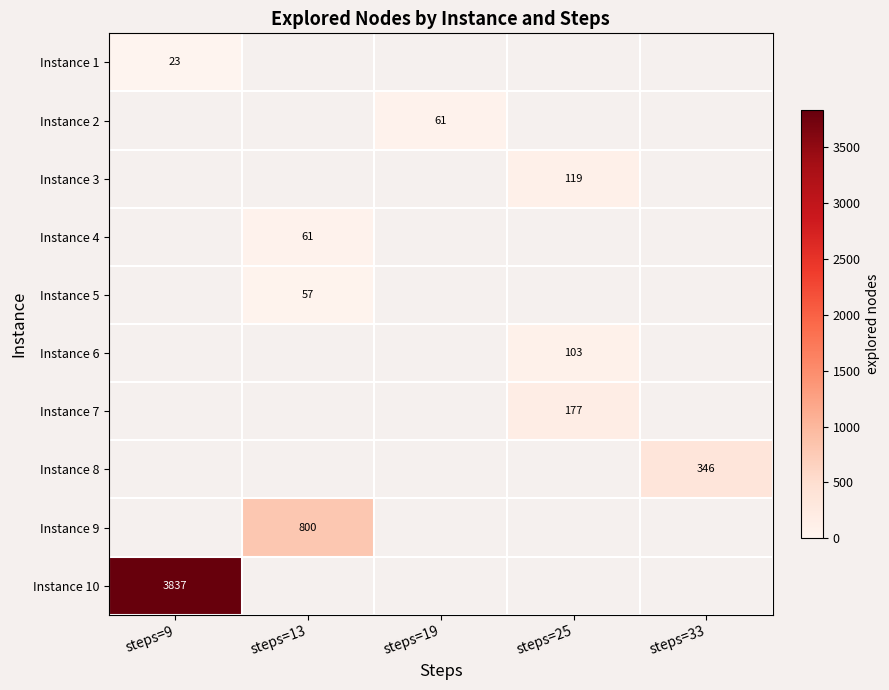

Count the number of categories in the chart.

5